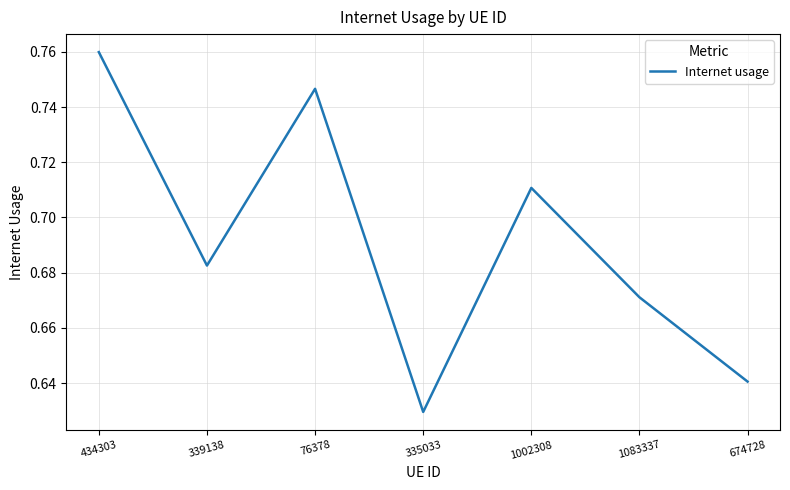

True or false: the data shows 0.2 at 674728.

False